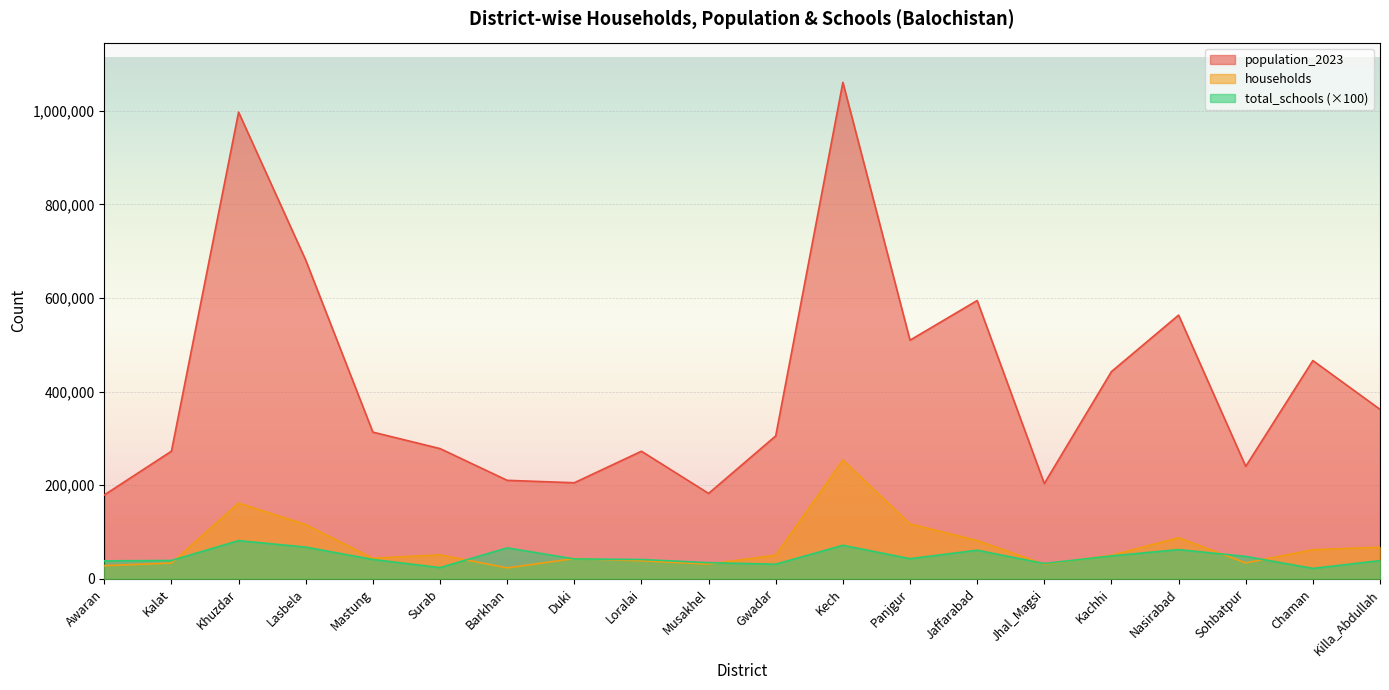

What is the label of the 12th point from the right?

Loralai